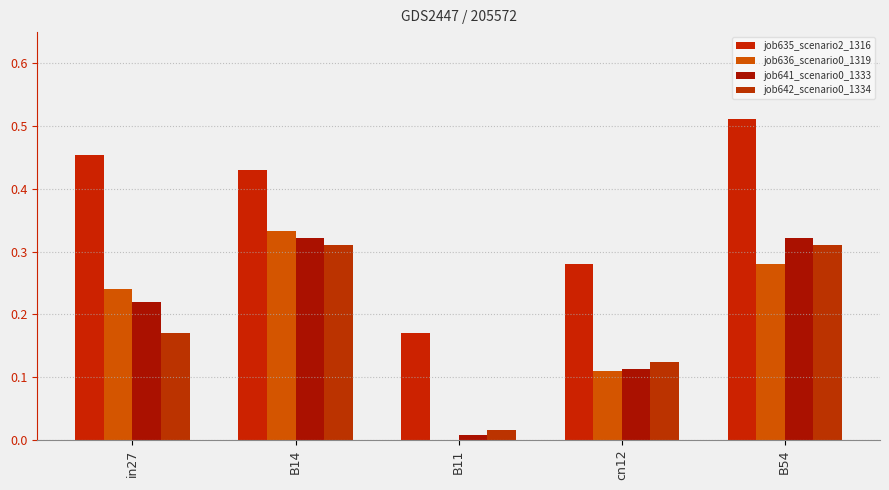

How many groups of bars are there?

5